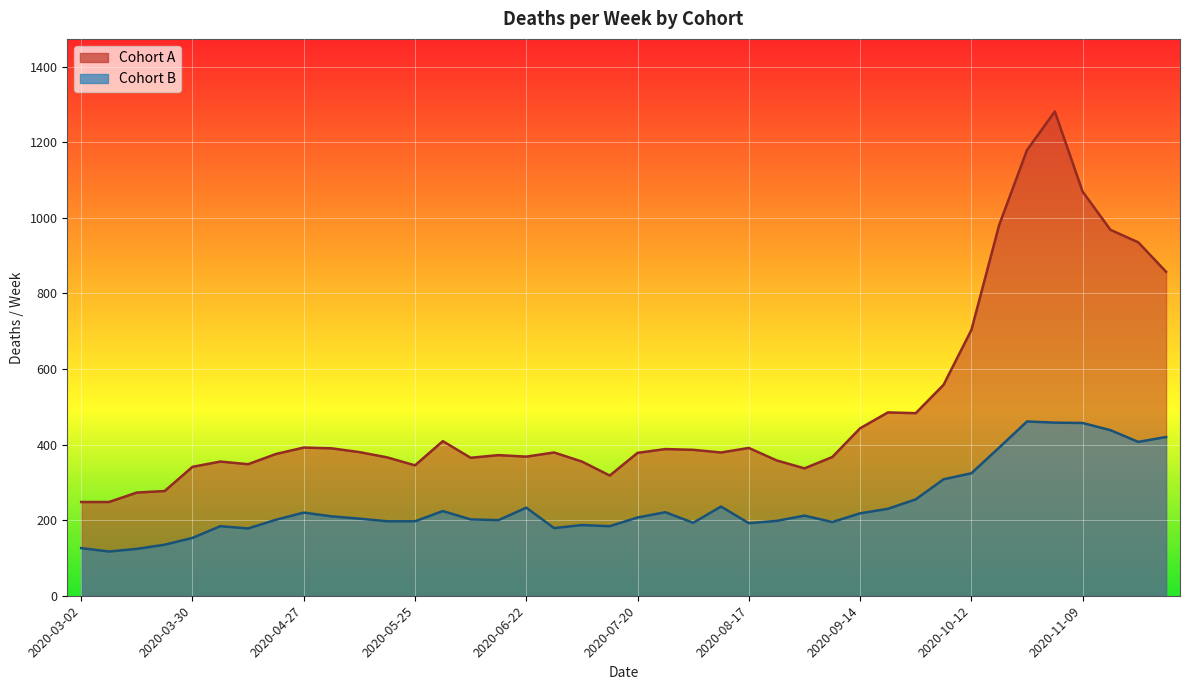

What is the total value across all series at 2020-09-28?

738